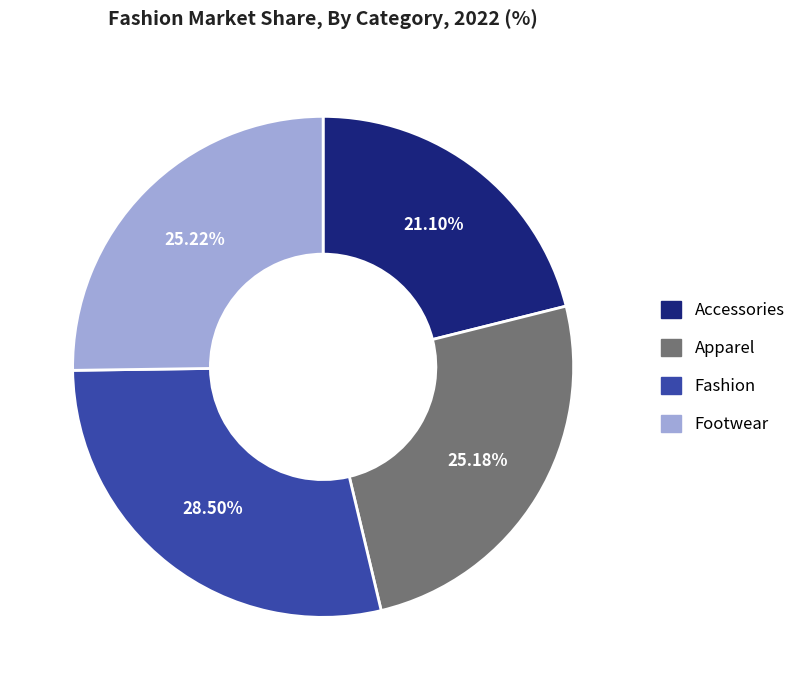

To the nearest percent, what is the difference between the largest and smallest slice percentages?

7%